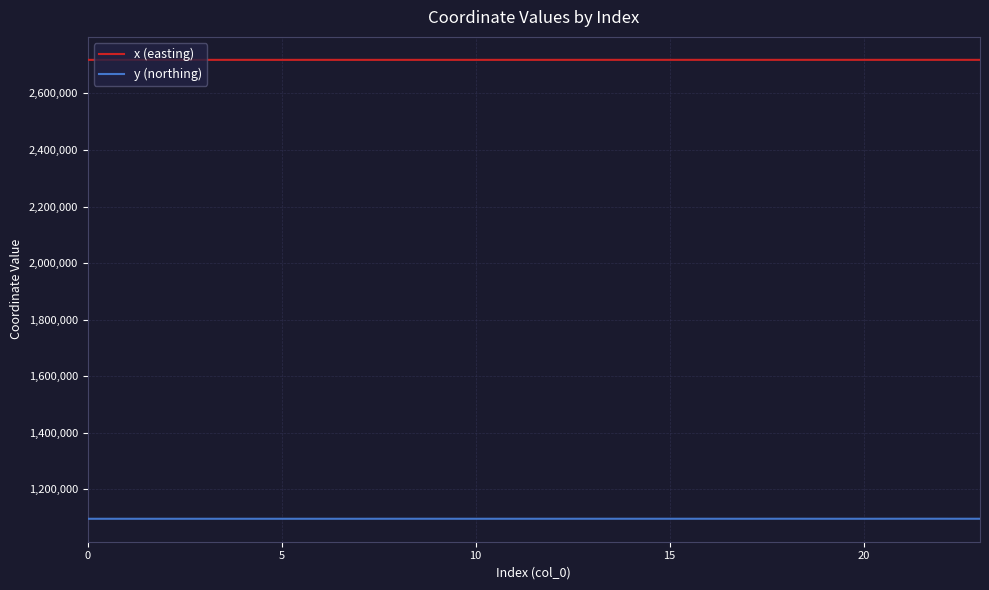

True or false: x (easting) and y (northing) intersect in this chart.

False